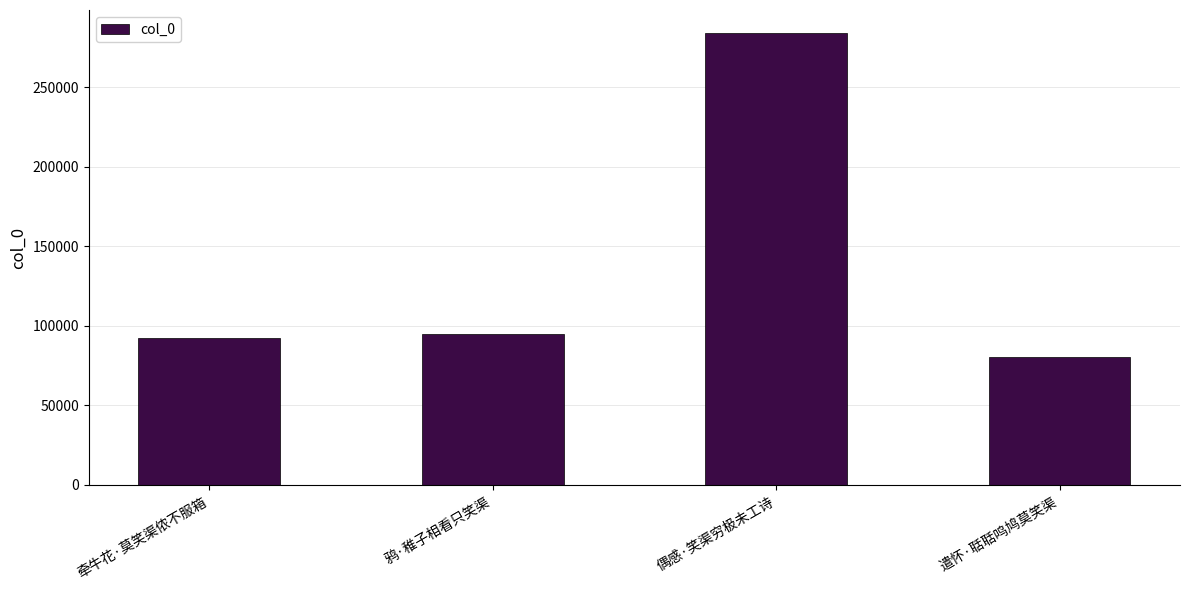

What is the sum of all values?

552315